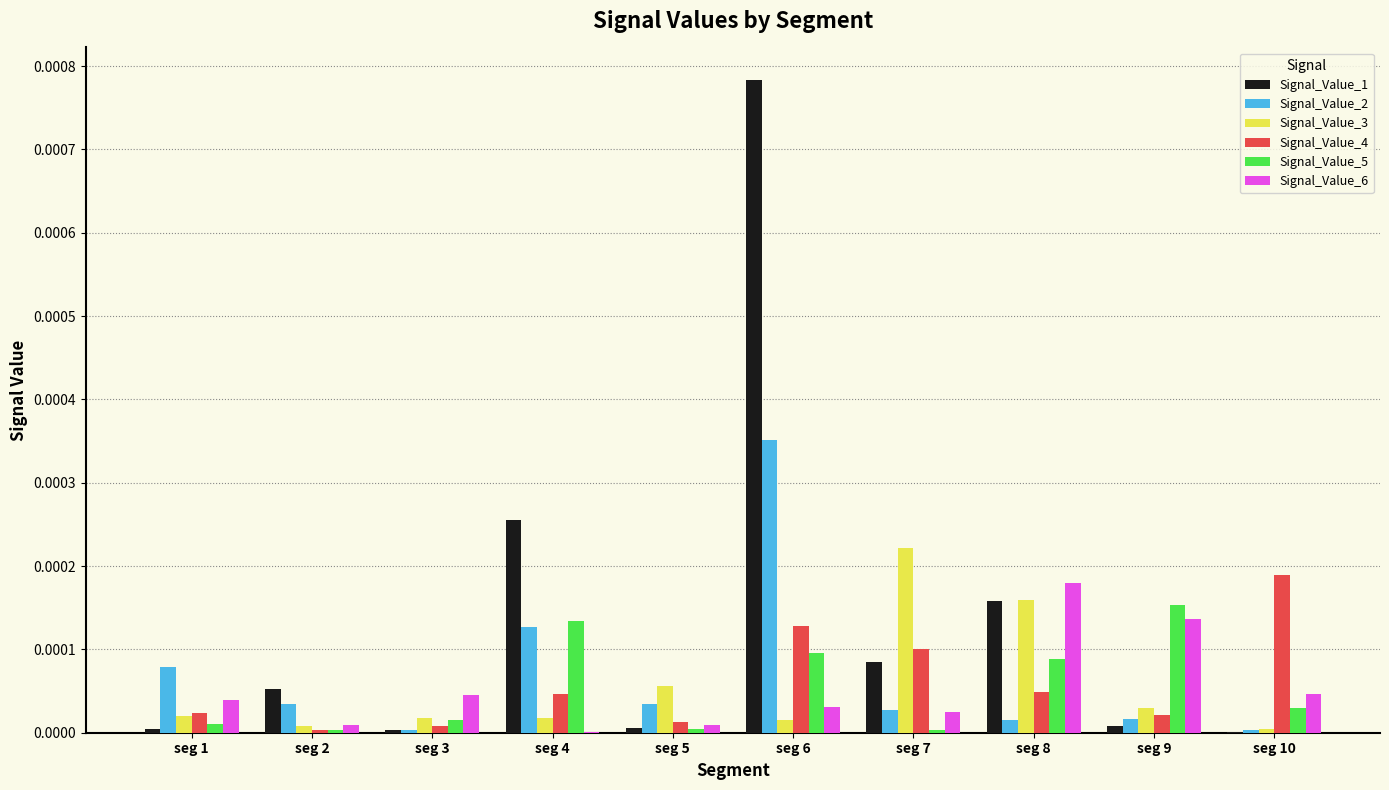

At which category is the sum across all series the highest?

seg 6